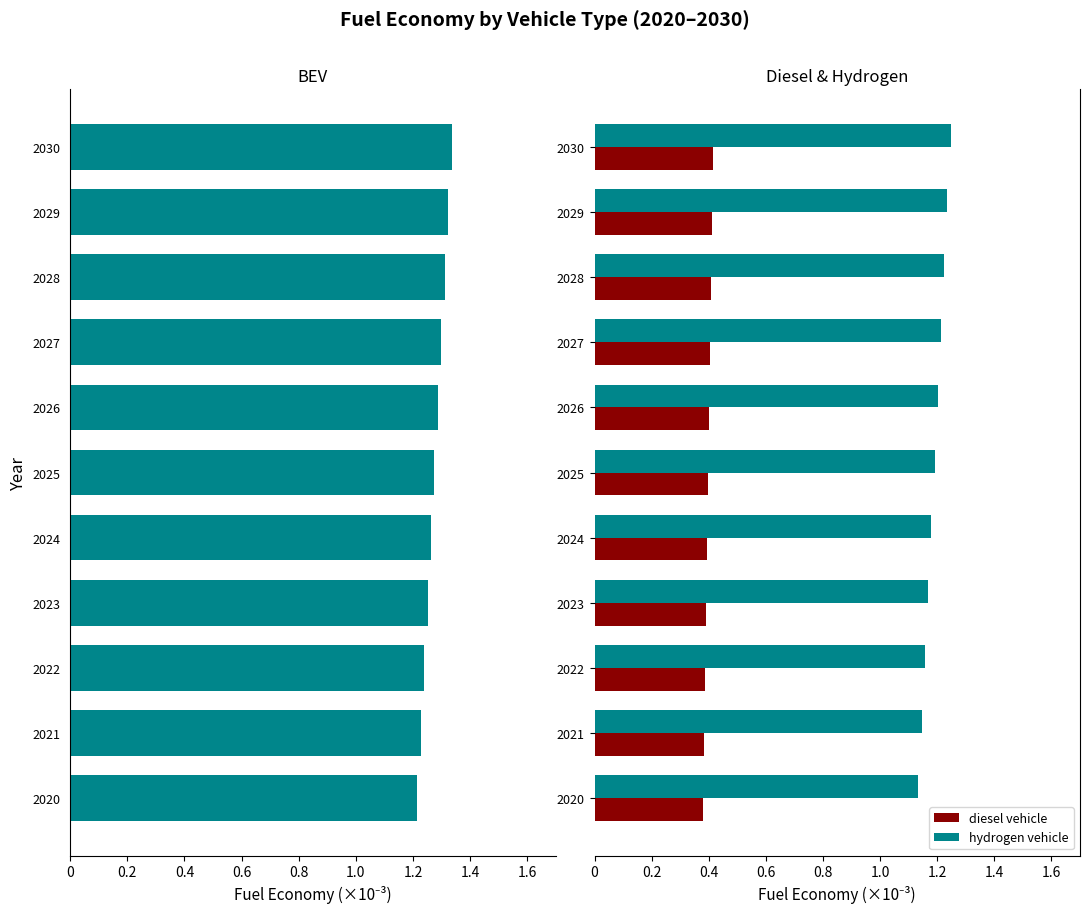

How many data points does each series have?

11